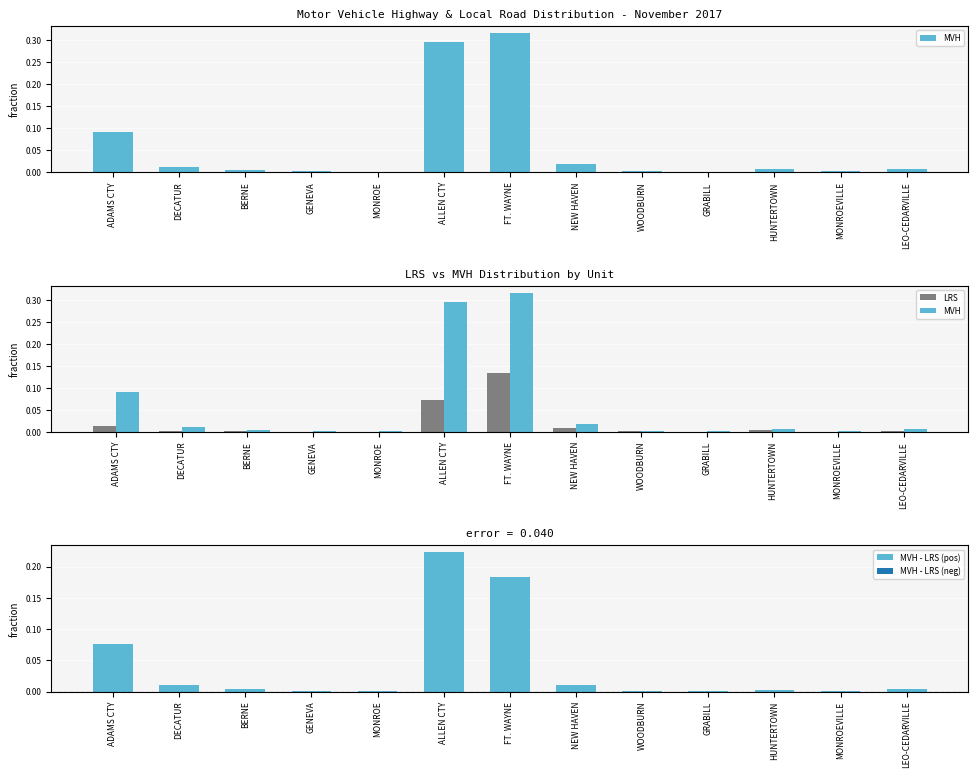

Count the number of categories in the chart.

13